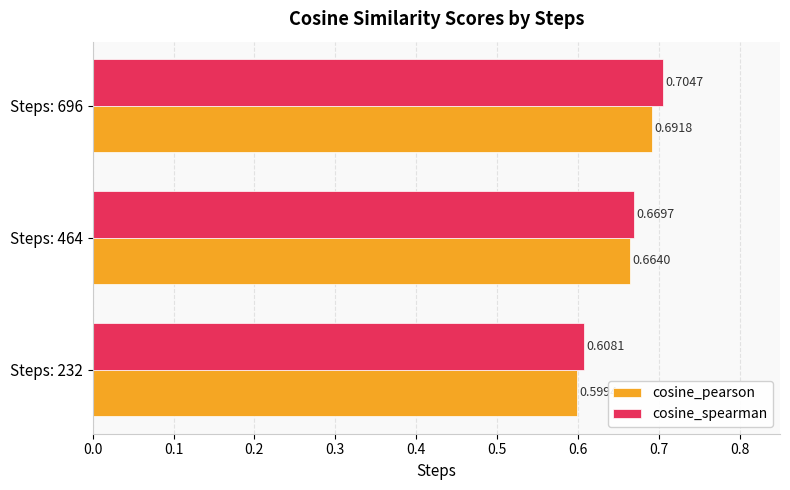

What is the sum of all cosine_spearman values?

2.0